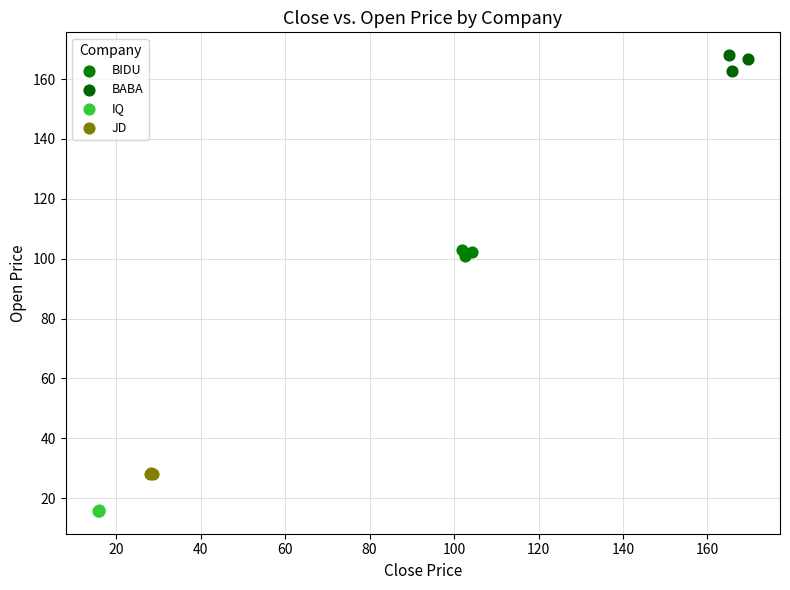

Which series reaches the maximum Y coordinate?

BABA